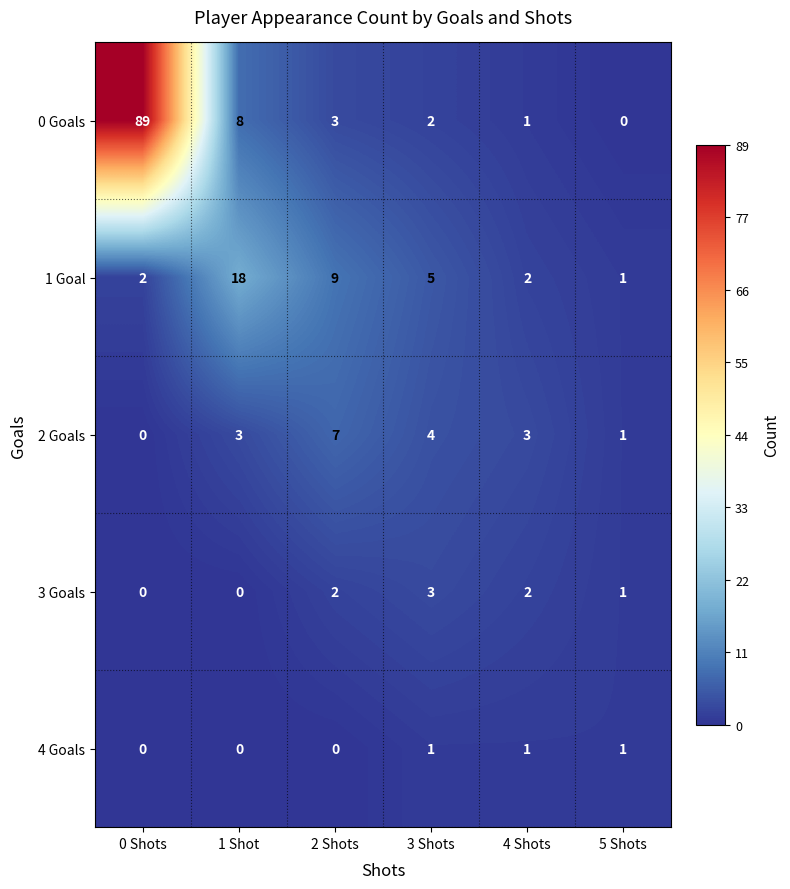

True or false: 2 Goals has a value of 0 at 5 Shots.

False